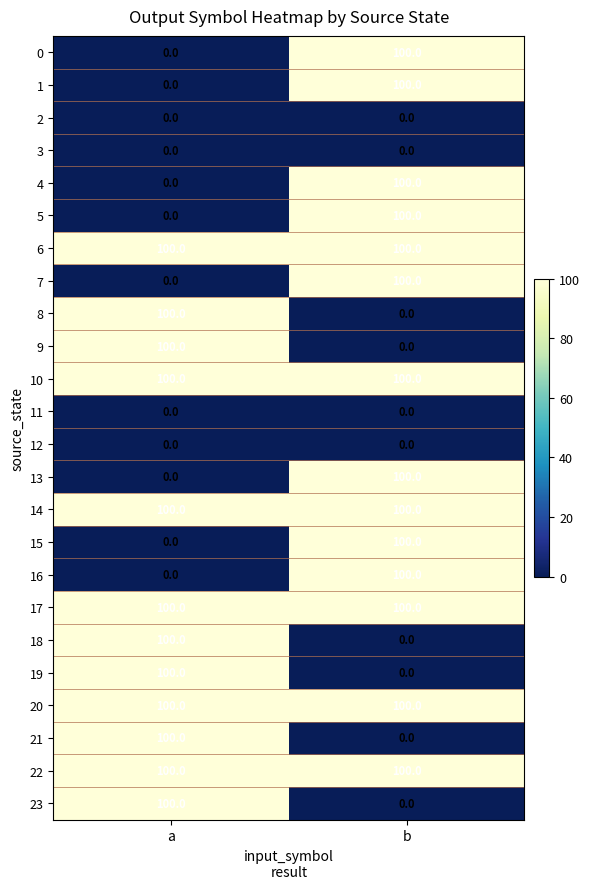

Read the 19 value at a.

100